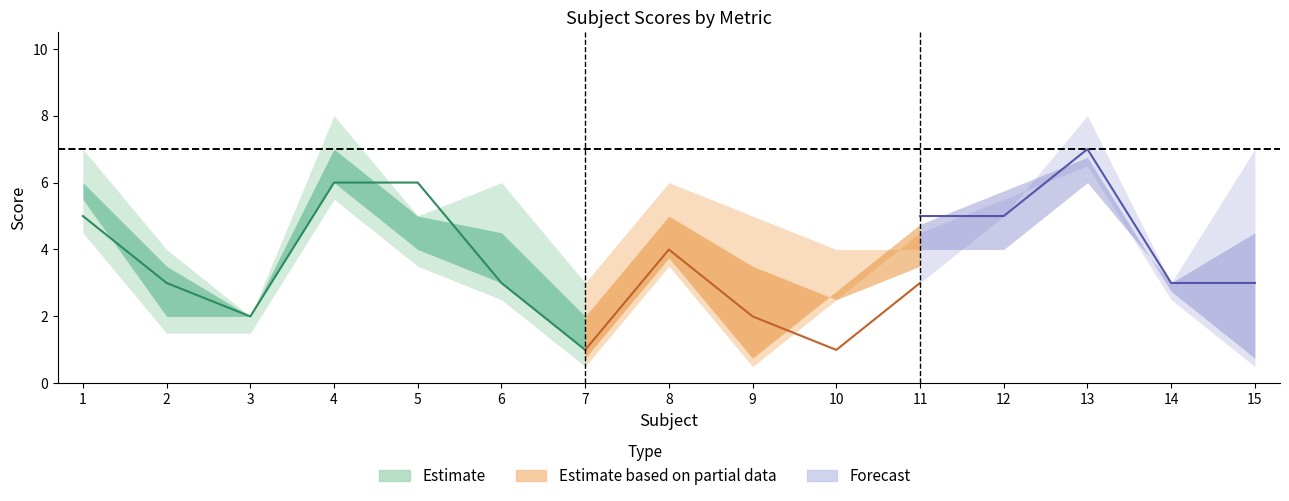

What is the sum of all H values?

73